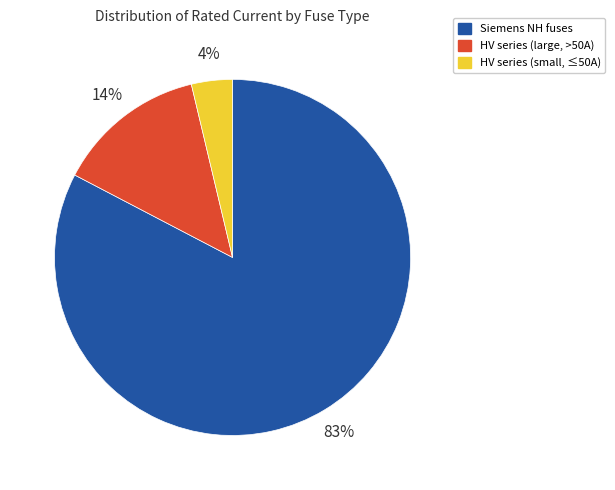

To the nearest percent, what is the average slice percentage?

33%